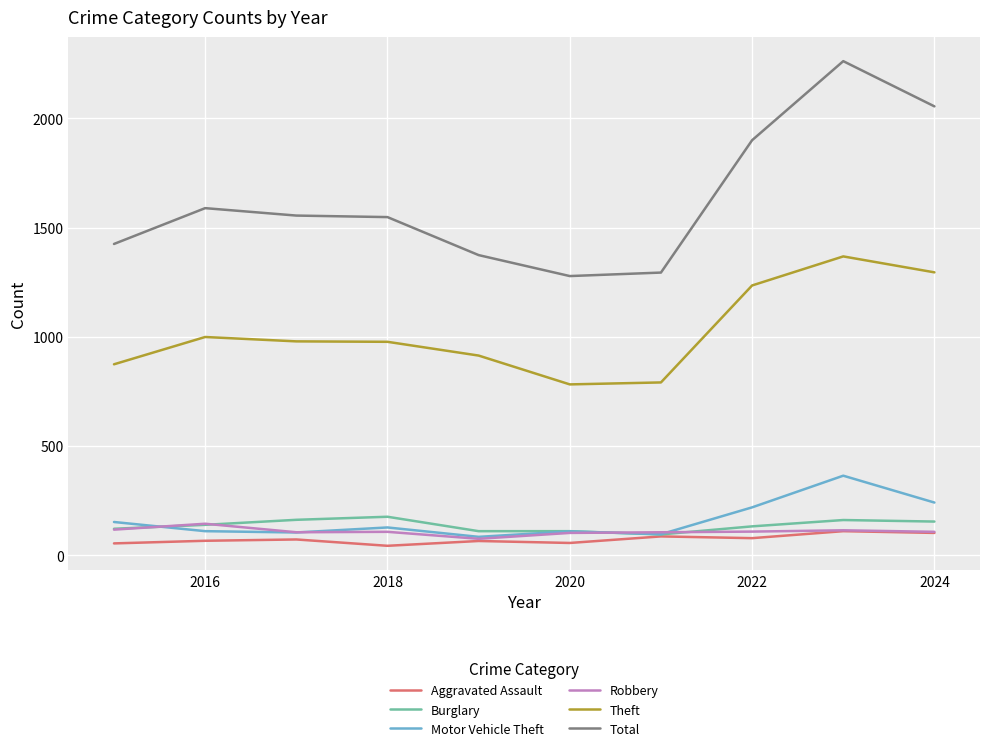

True or false: Robbery and Total cross at least once.

False